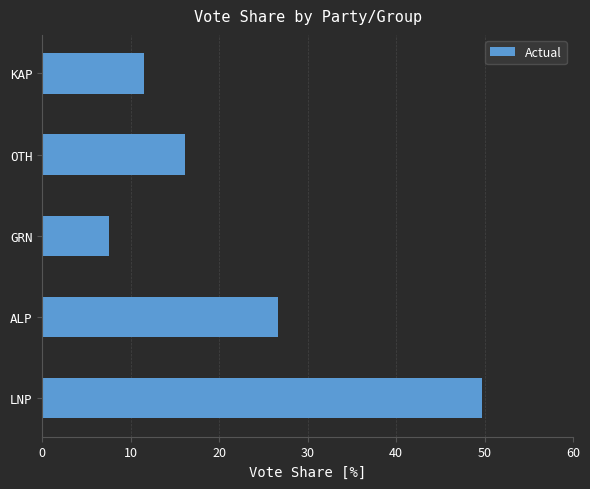

Is it true that the value at LNP is 49.7?

True